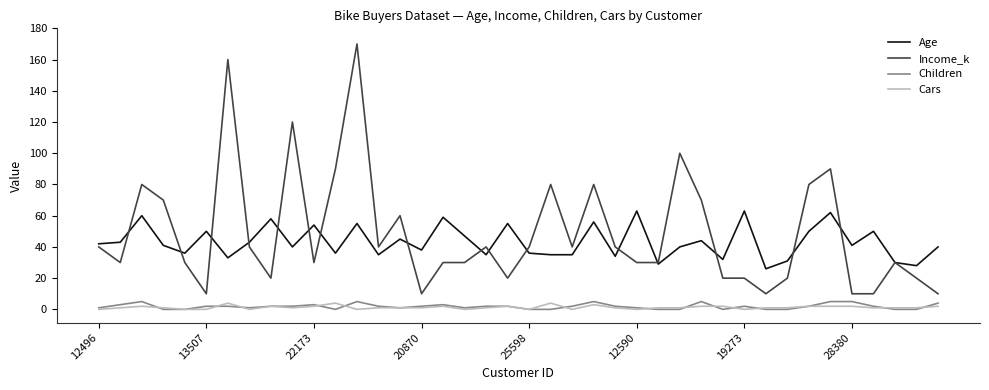

What is the maximum value shown in the chart?

170